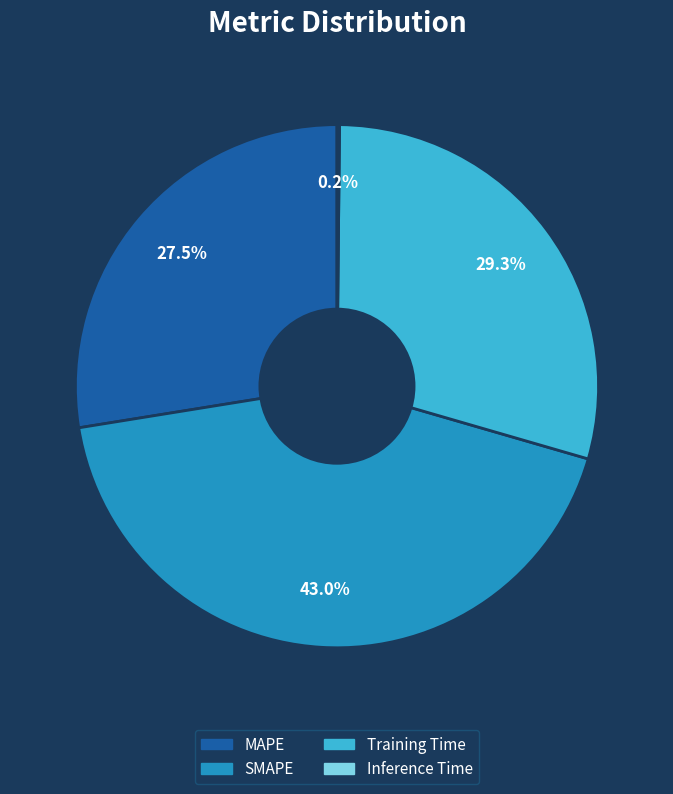

To the nearest percent, what is the difference between the Training Time and MAPE slice percentages?

2%